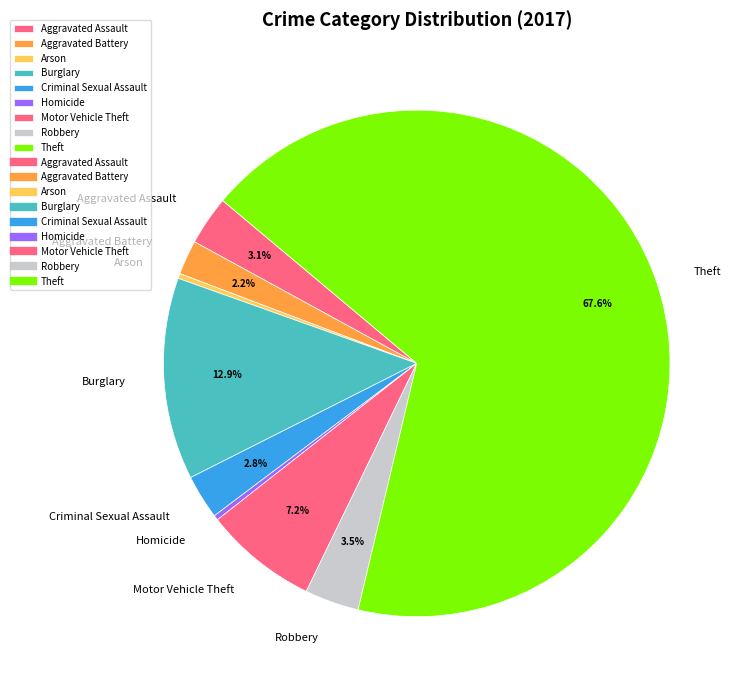

Between Theft and Aggravated Battery, which is larger?

Theft